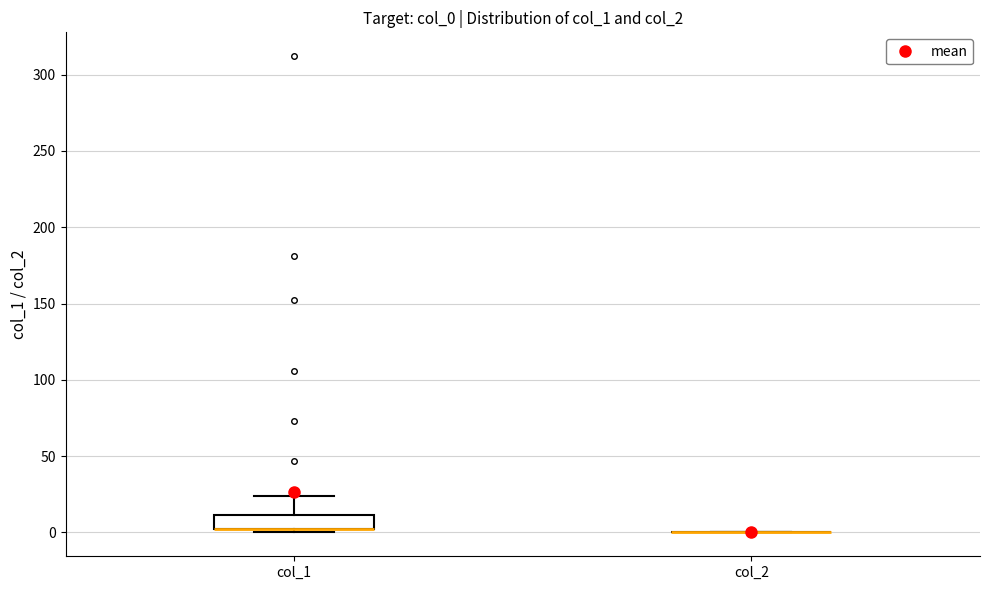

Where is the upper edge of the box for col_1 on the y-axis? The values are not printed on the chart, so give them approximately, as read against the axis.

10